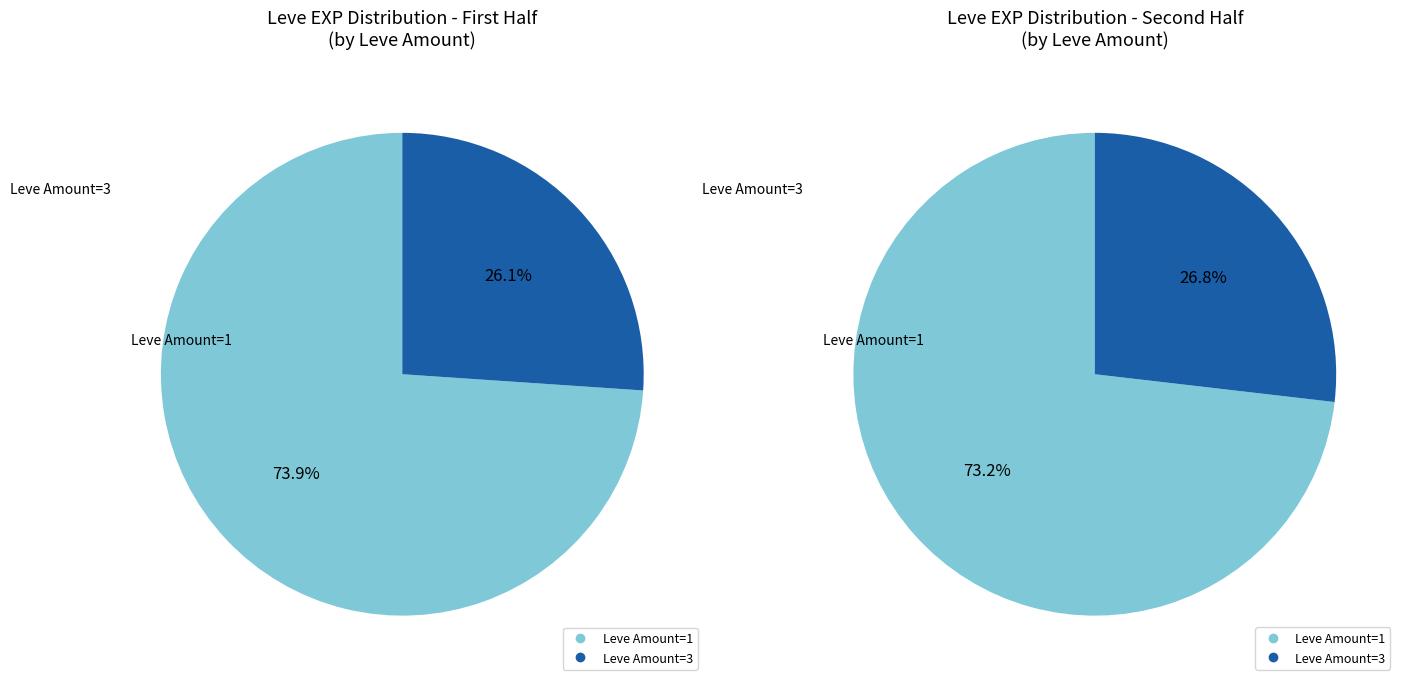

Between 1 and 1, which series saw the biggest shift?

Leve Amount 1